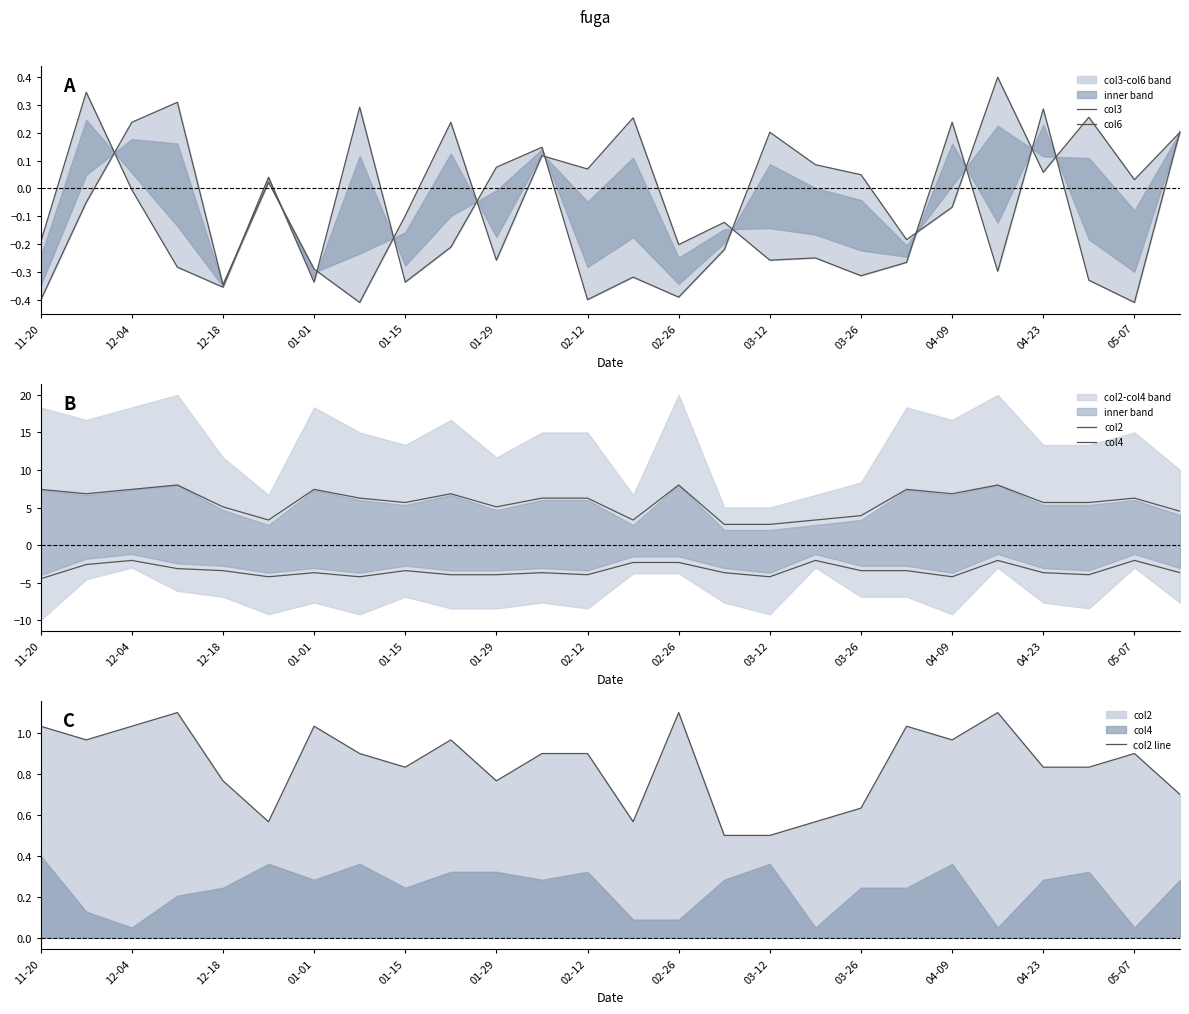

Count the number of categories in the chart.

26